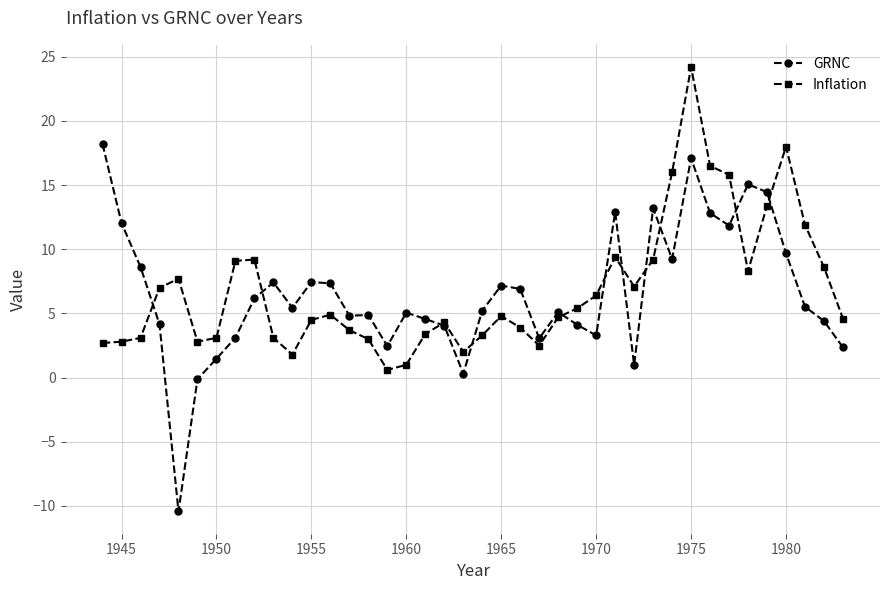

List the series in order of their overall mean, highest first.

Inflation, GRNC